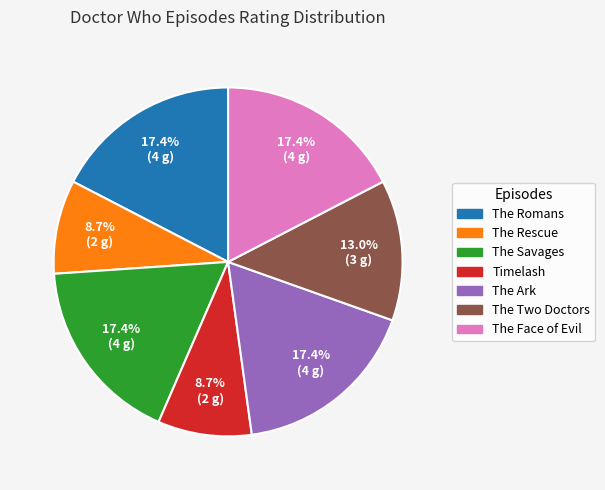

Count the number of slices in the pie.

7